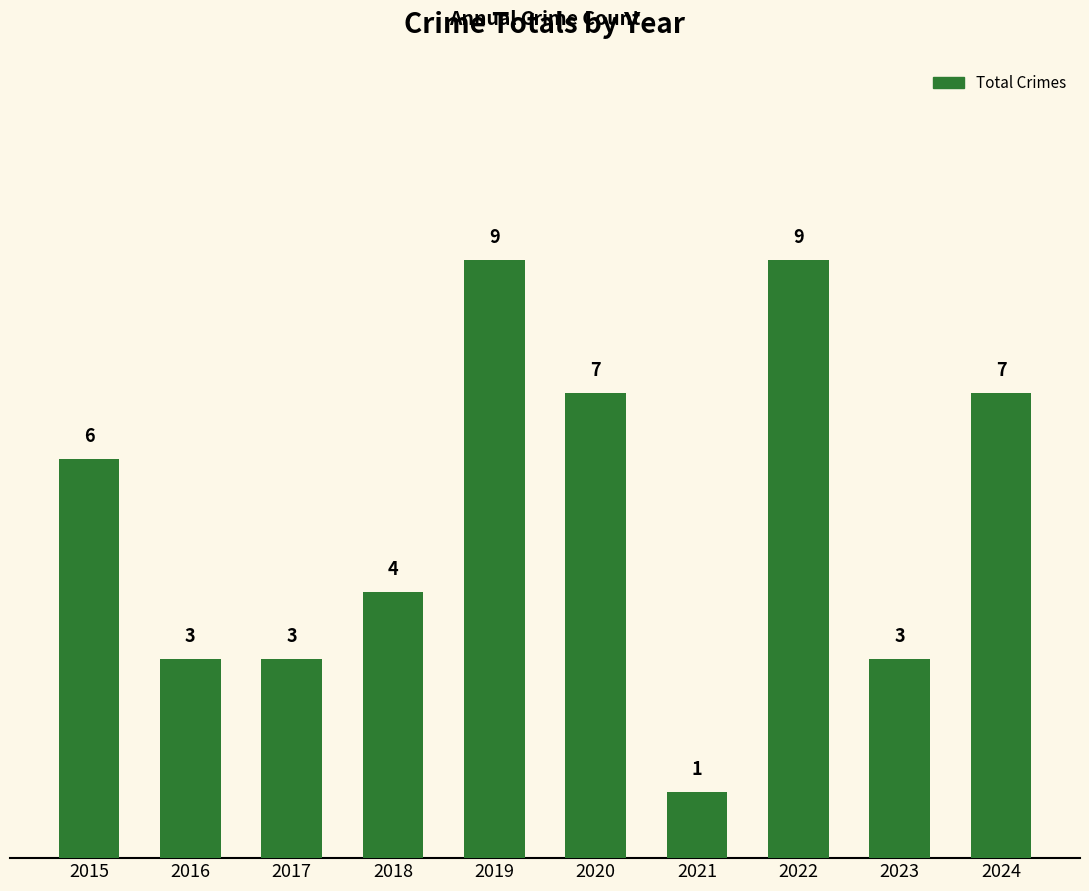

Approximately how many times larger is the value at 2019 compared to 2015?

1.5